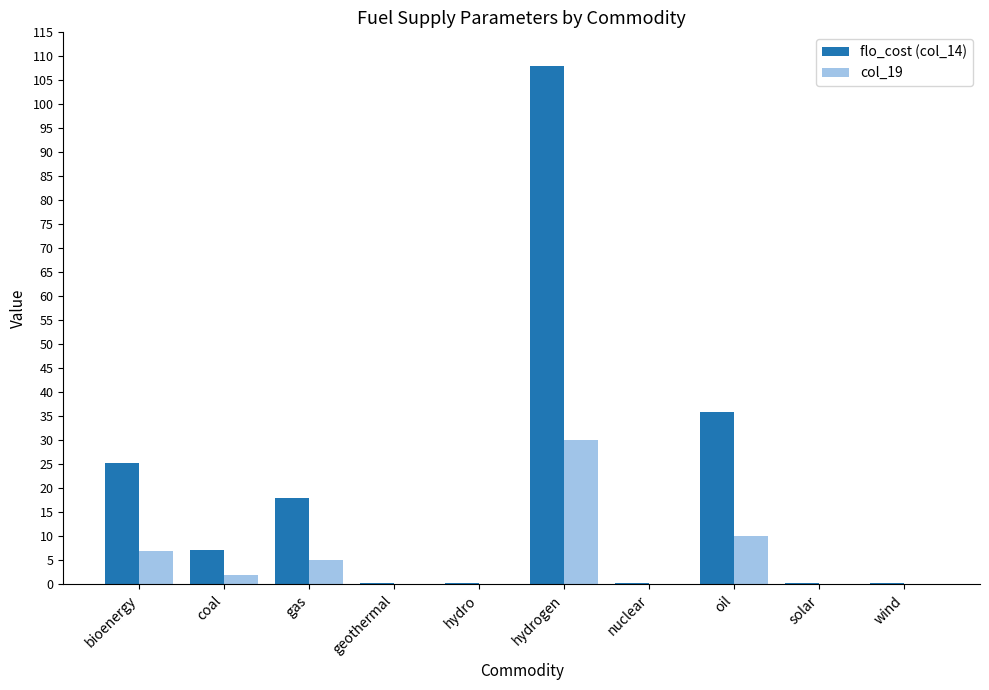

Count the number of data series in this chart.

2